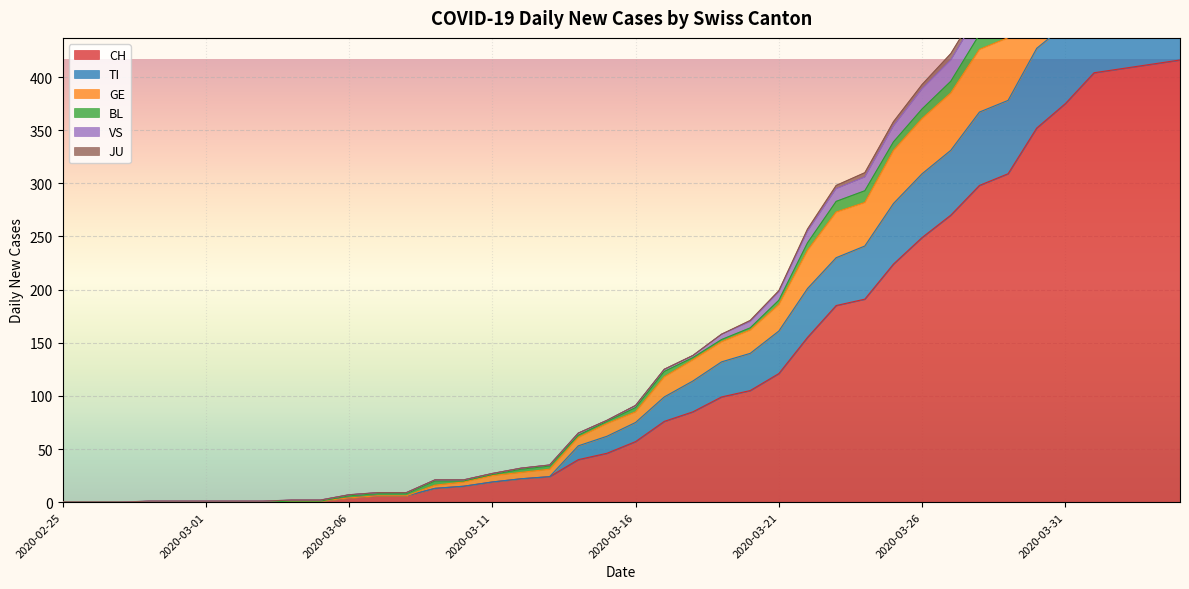

Between 2020-03-15 and 2020-04-04, which series saw the biggest shift?

GE